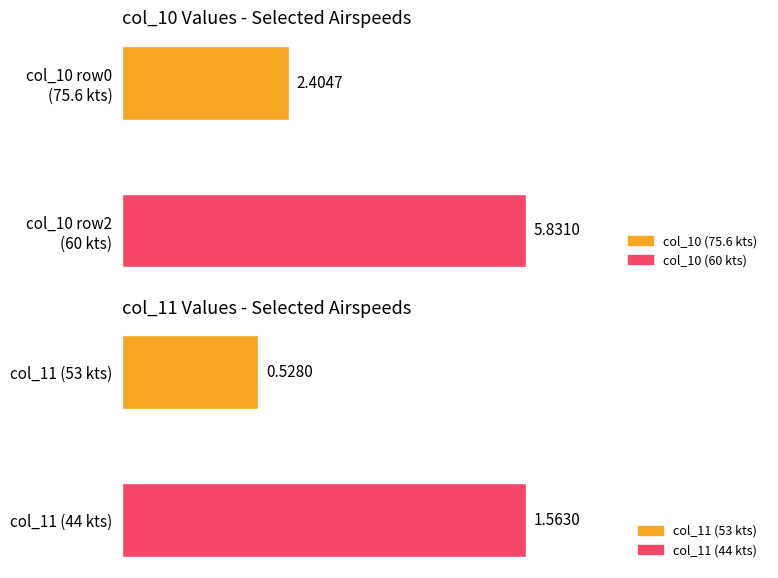

Are the bars grouped side by side (vs. stacked)?

Yes